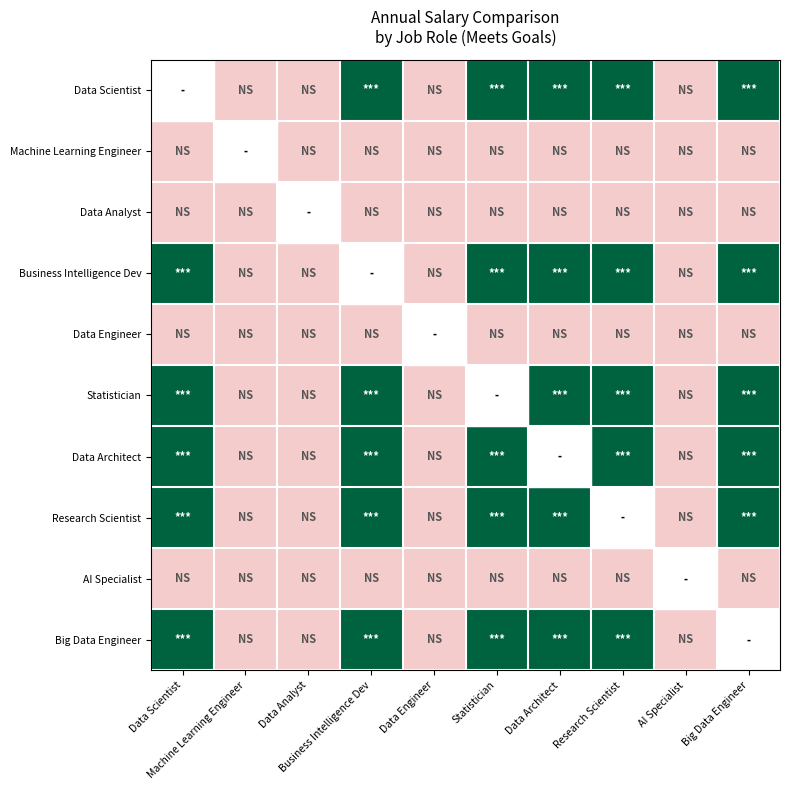

What is the difference between the highest and lowest values at Data Engineer?

0.5